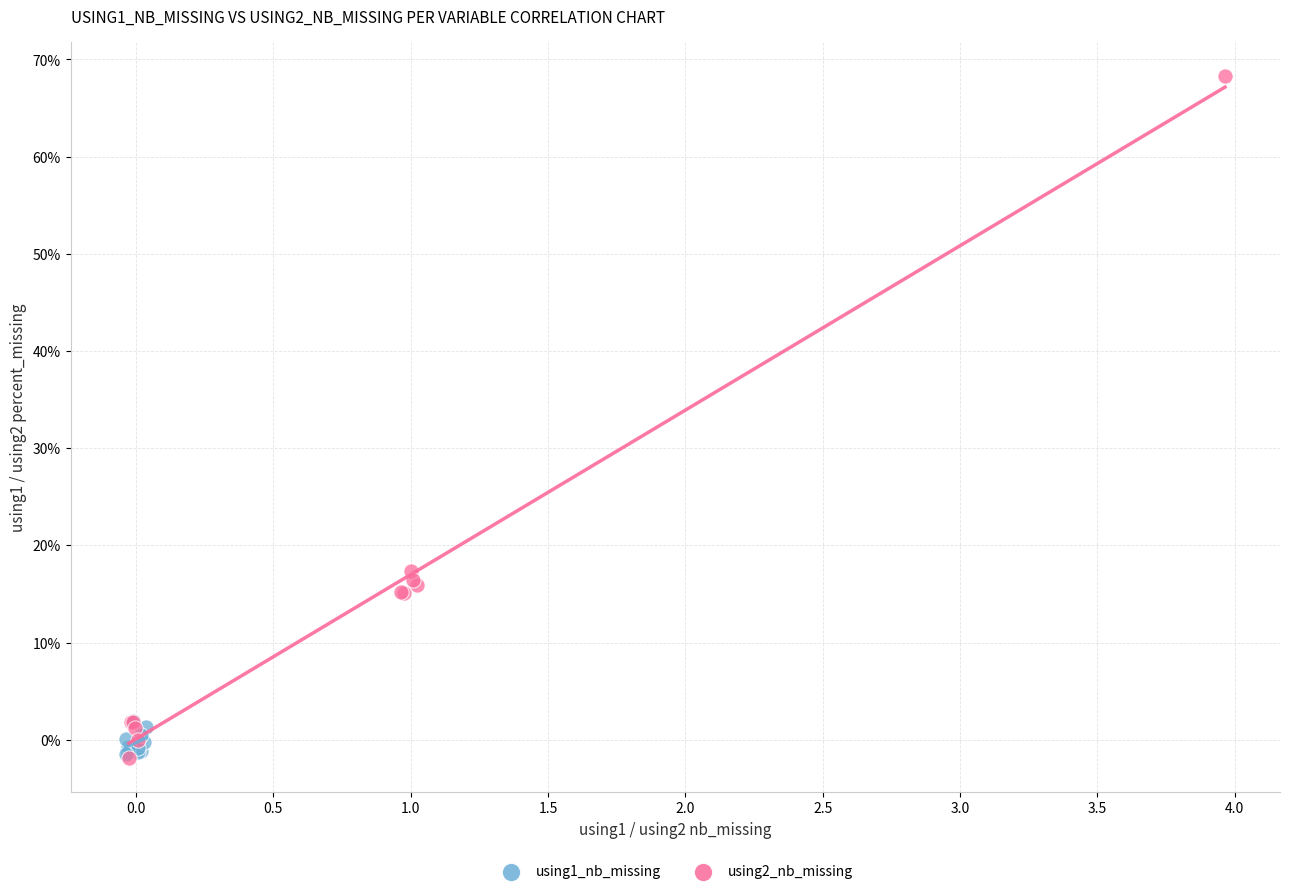

Which series has the largest Y range (max minus min)?

using2_nb_missing